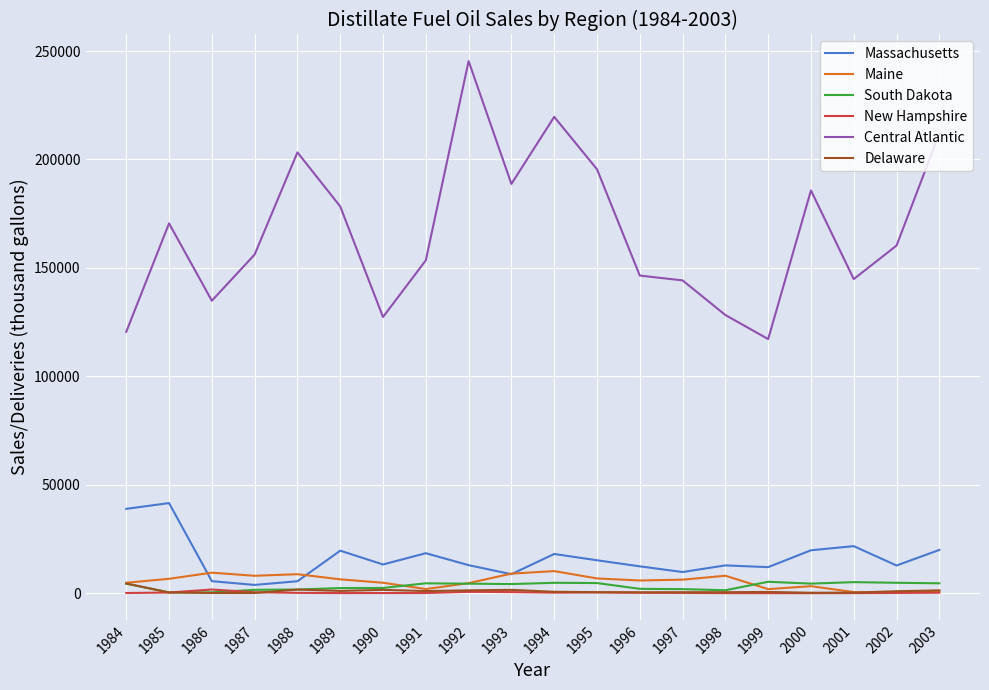

What are all the series names shown in the legend?

Massachusetts, Maine, South Dakota, New Hampshire, Central Atlantic, Delaware